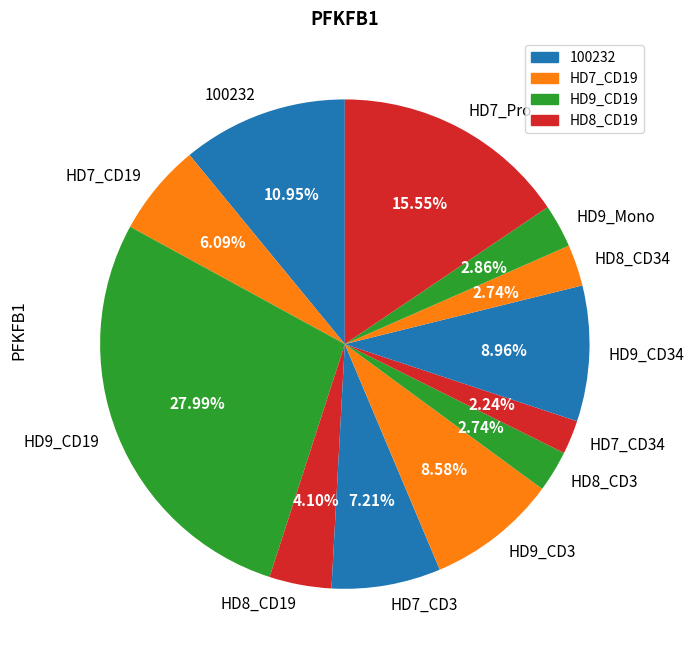

Count the number of slices in the pie.

12